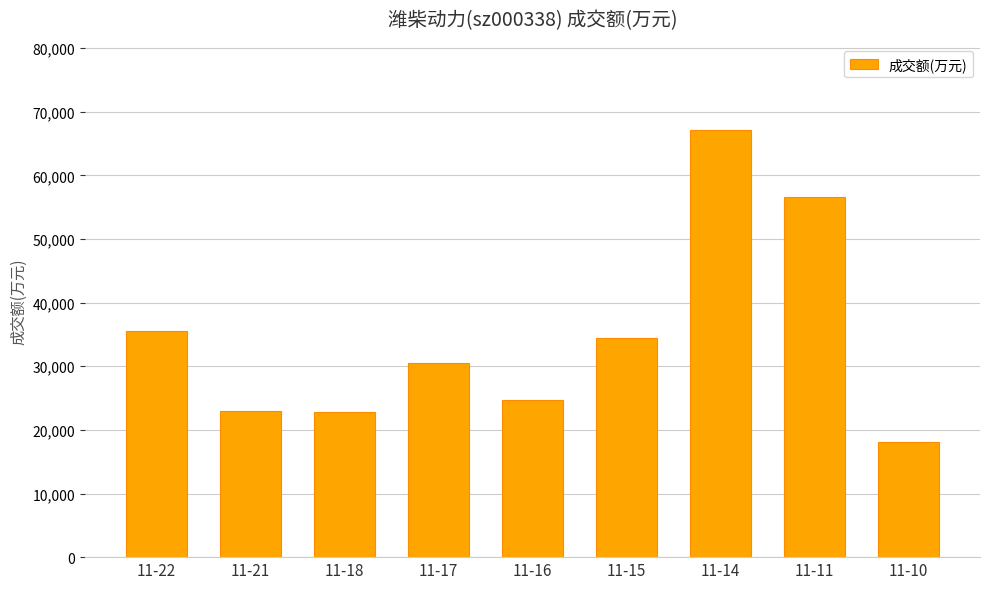

Where does the data first go above 30515?

11-22